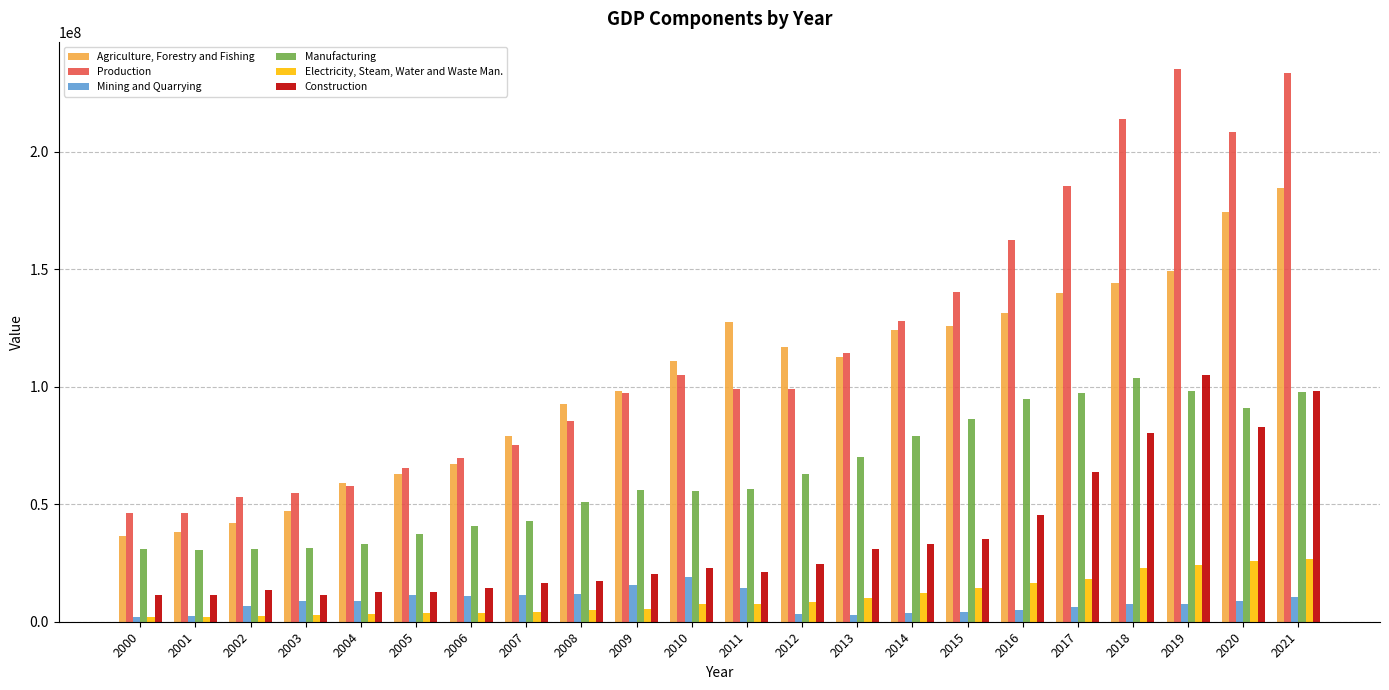

At 2006, list the series in order from smallest to largest.

Electricity, Steam, Water and Waste Man., Mining and Quarrying, Construction, Manufacturing, Agriculture, Forestry and Fishing, Production